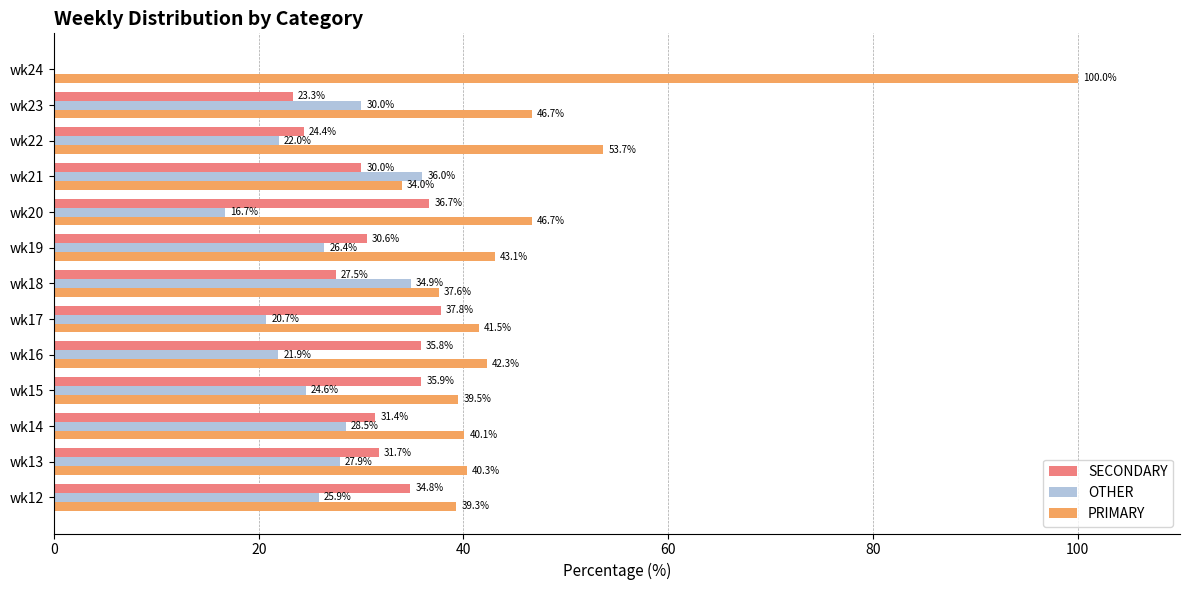

What is the total value across all series at wk12?

100.0